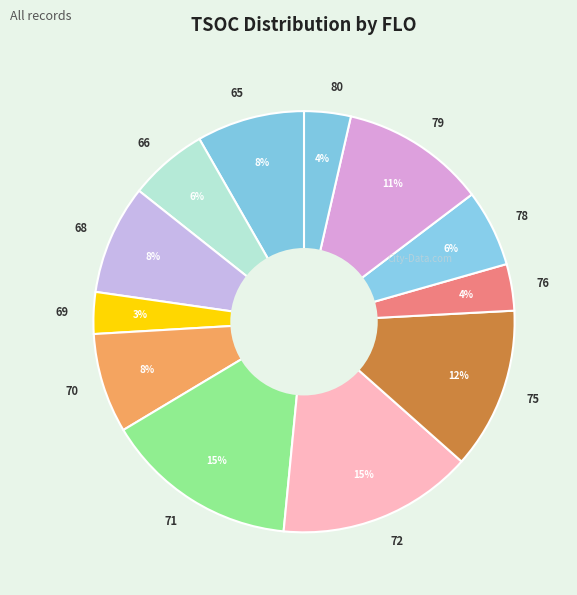

Is it true that 70 is 22% of the pie?

False